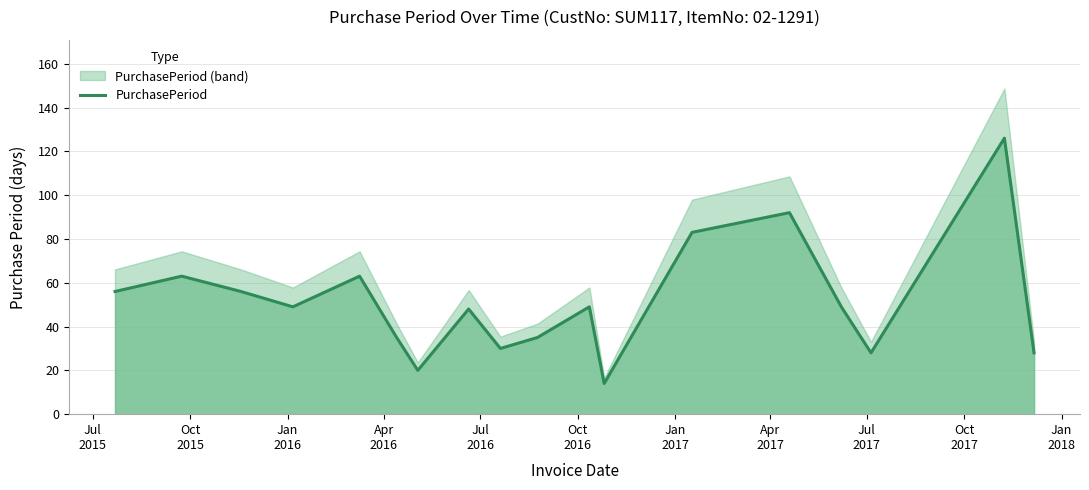

What is the value of the 16th point from the left?

28